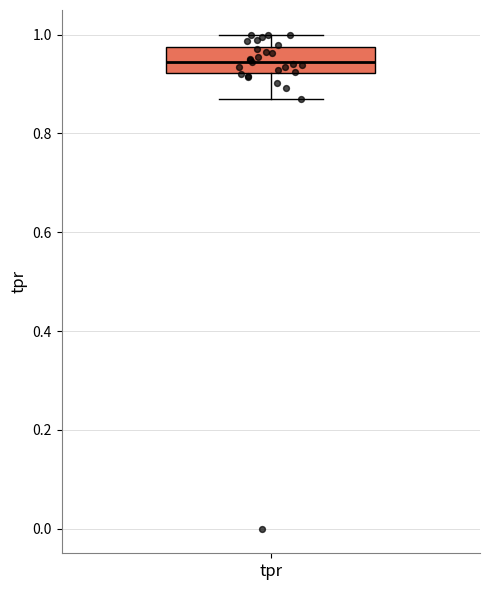

Where does the upper whisker of the box for tpr end on the y-axis? The values are not printed on the chart, so give them approximately, as read against the axis.

1.00